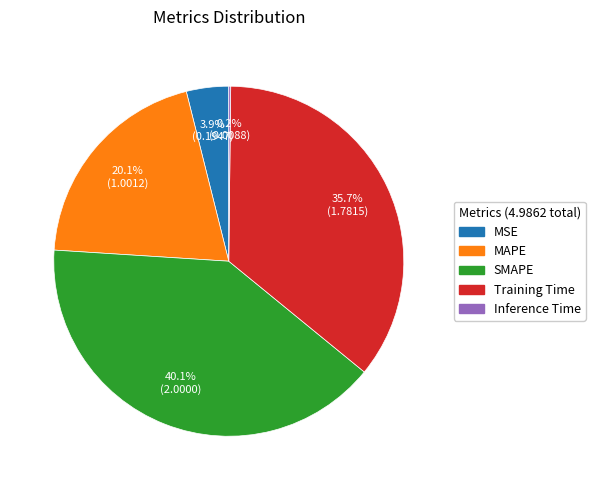

Is MAPE the majority of the pie?

No